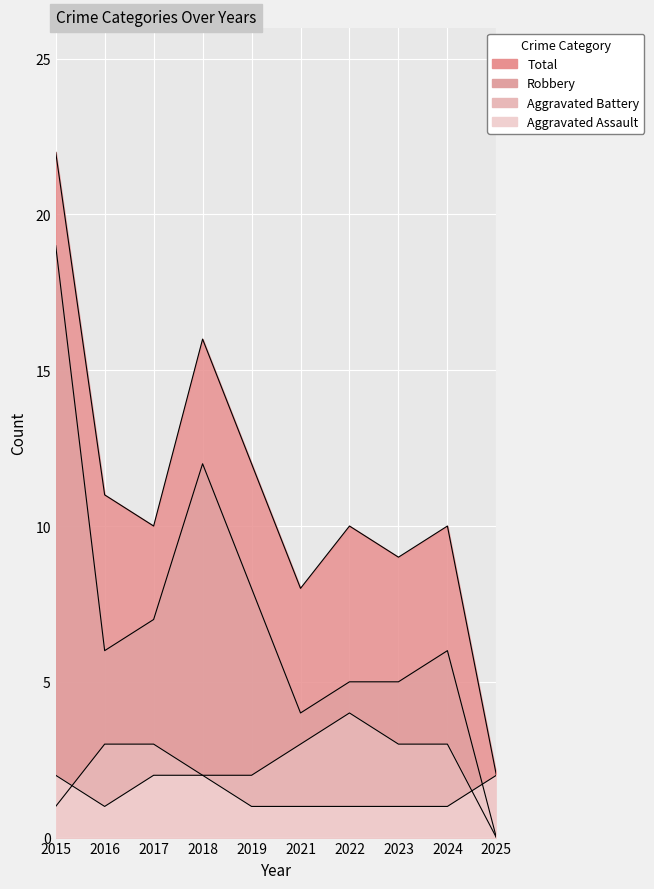

The value of Total at 2018 is 16. True or false?

True